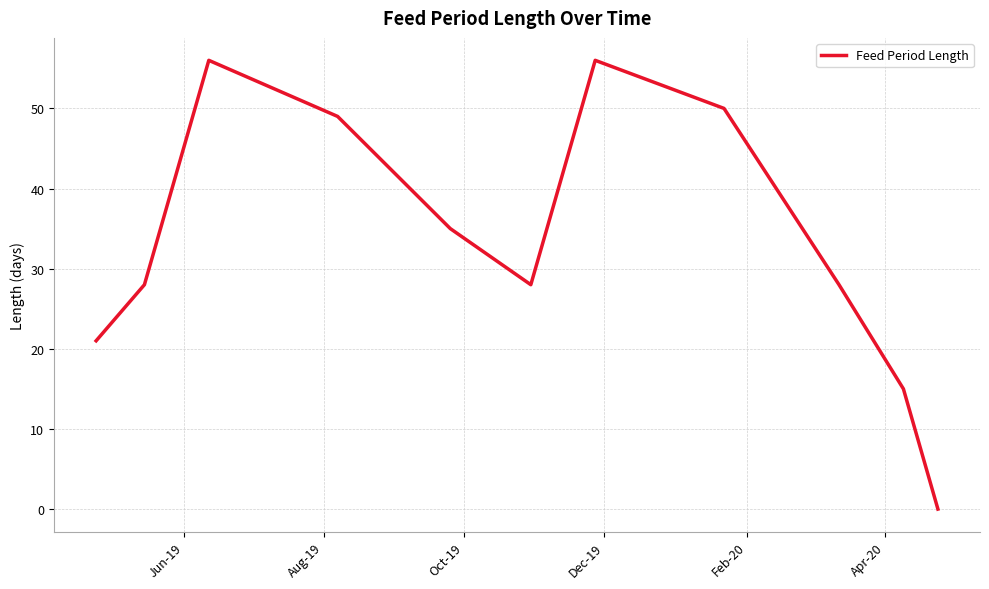

What is the maximum value shown in the chart?

56